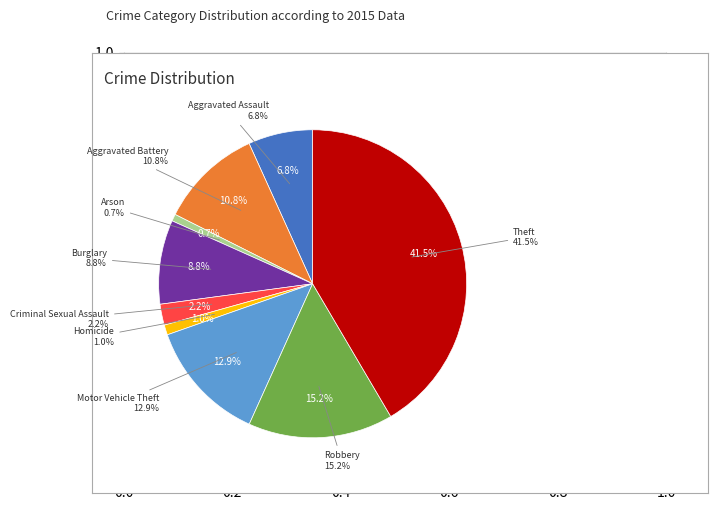

To the nearest percent, what percentage of the pie is Homicide?

1%